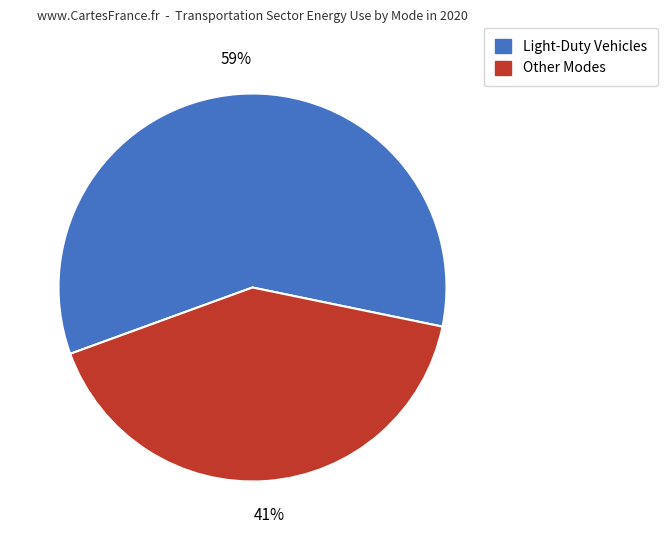

To the nearest percent, what is the difference between the largest and smallest slice percentages?

18%